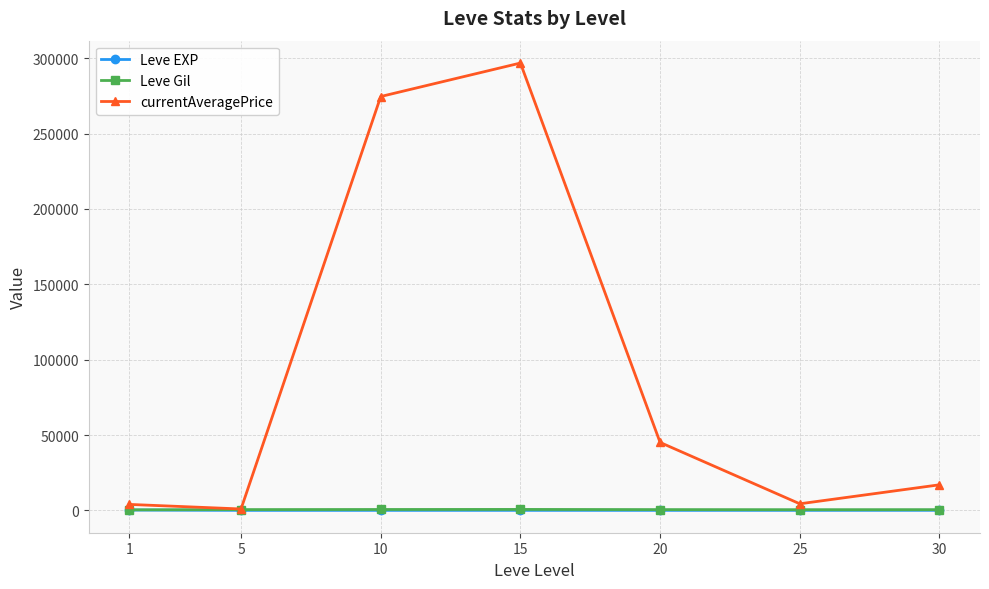

Which series has the widest spread of values?

currentAveragePrice